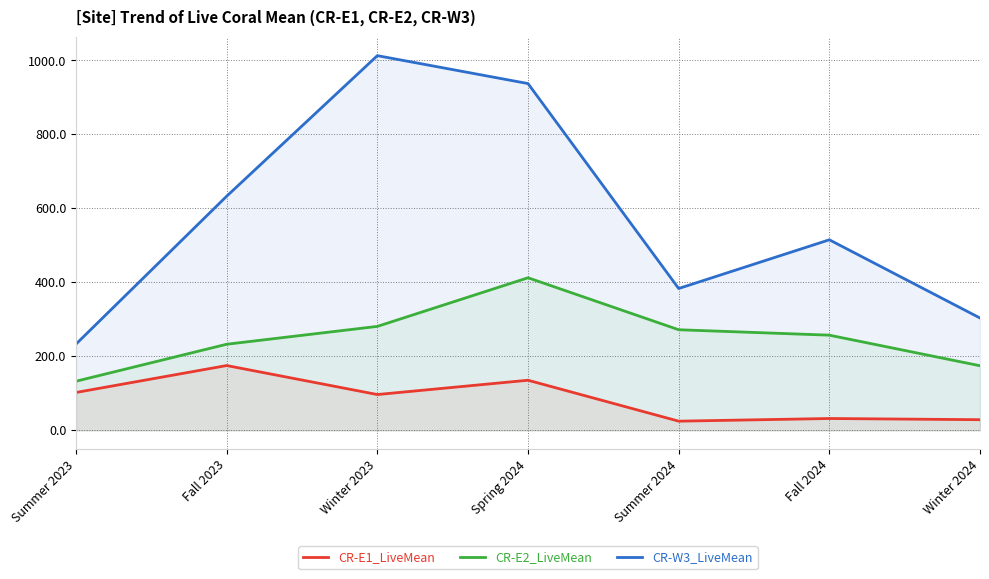

How many values in the CR-W3_LiveMean series exceed 515?

4